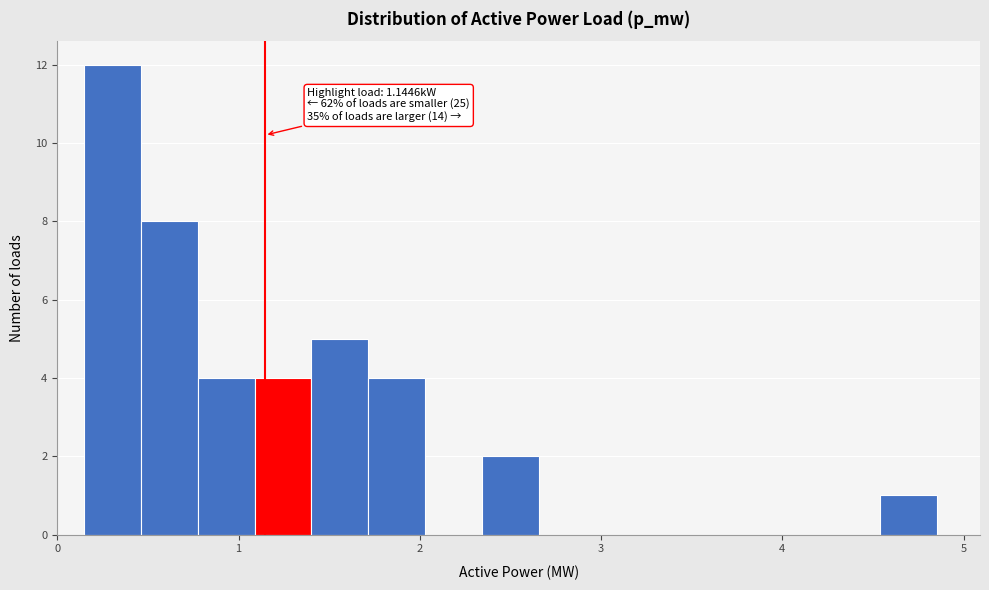

Around what value on the x-axis is the tallest bar? Give the approximate position of its centre, as read against the axis.

0.3